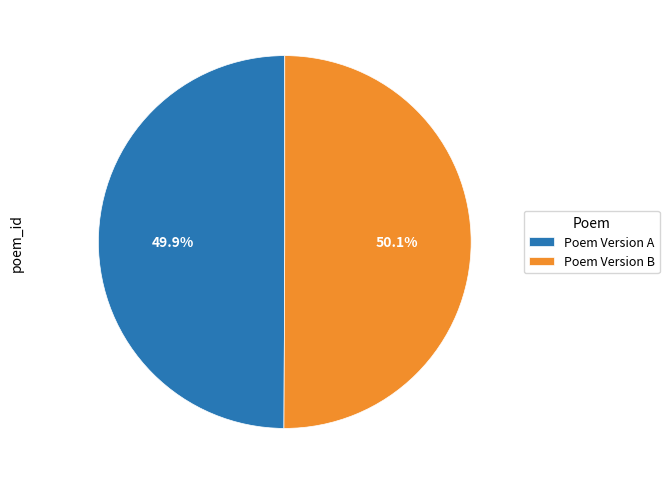

What is the ratio of the value at Poem Version B to the value at Poem Version A?

1.0